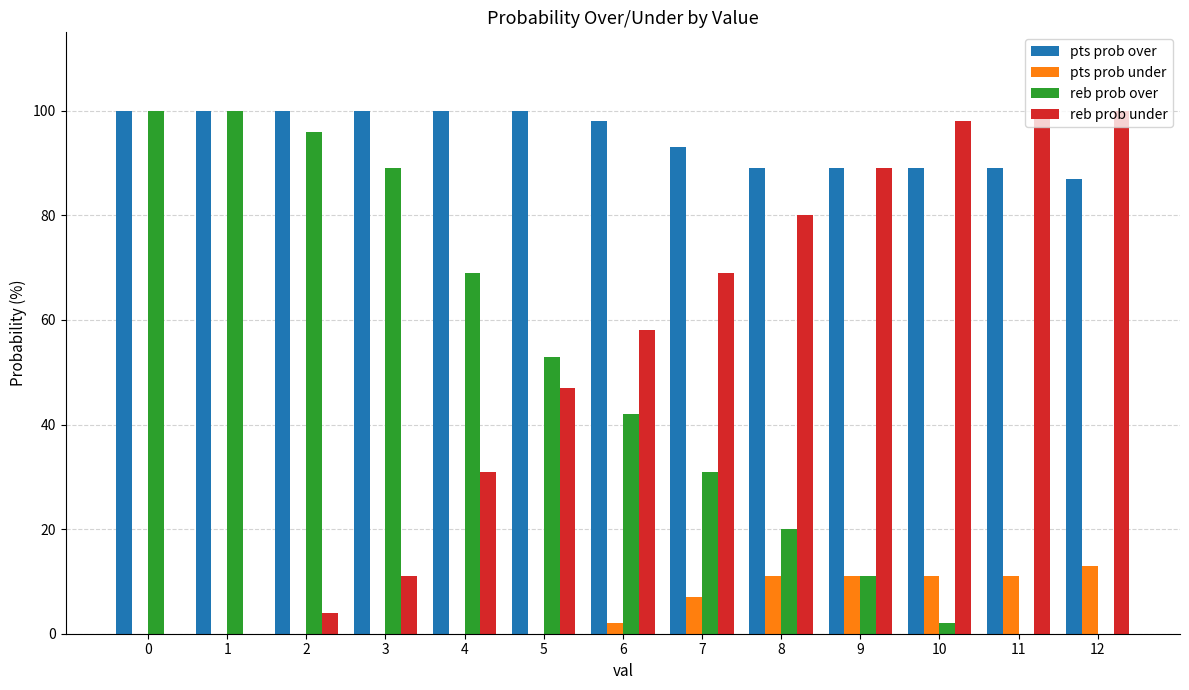

Are the bars horizontal?

No